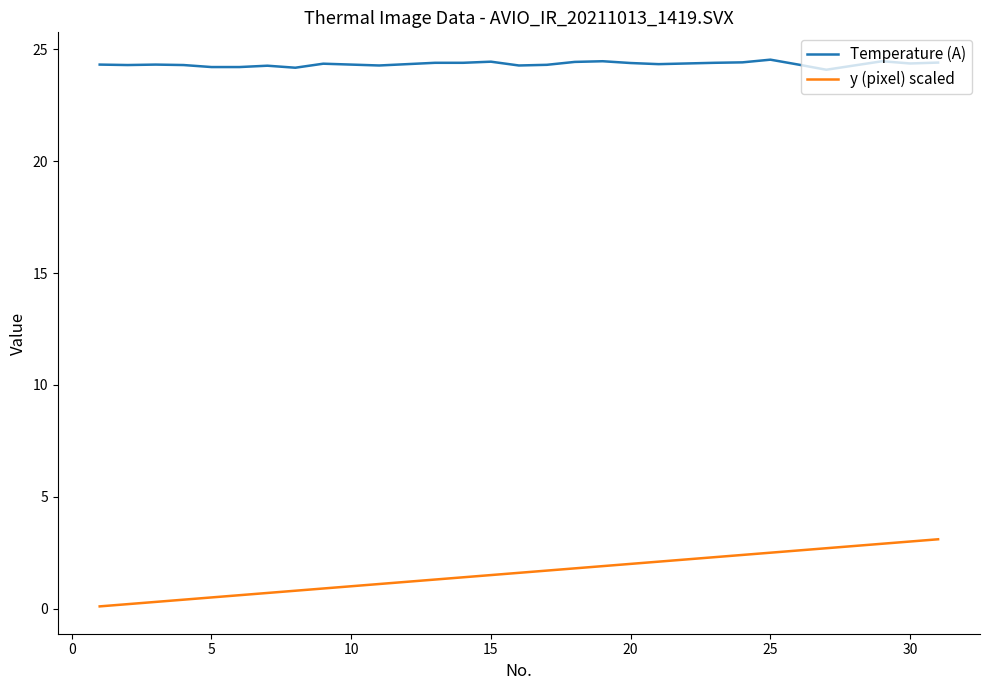

List the series in order of their peak value, highest first.

Temperature (A), y (pixel) scaled